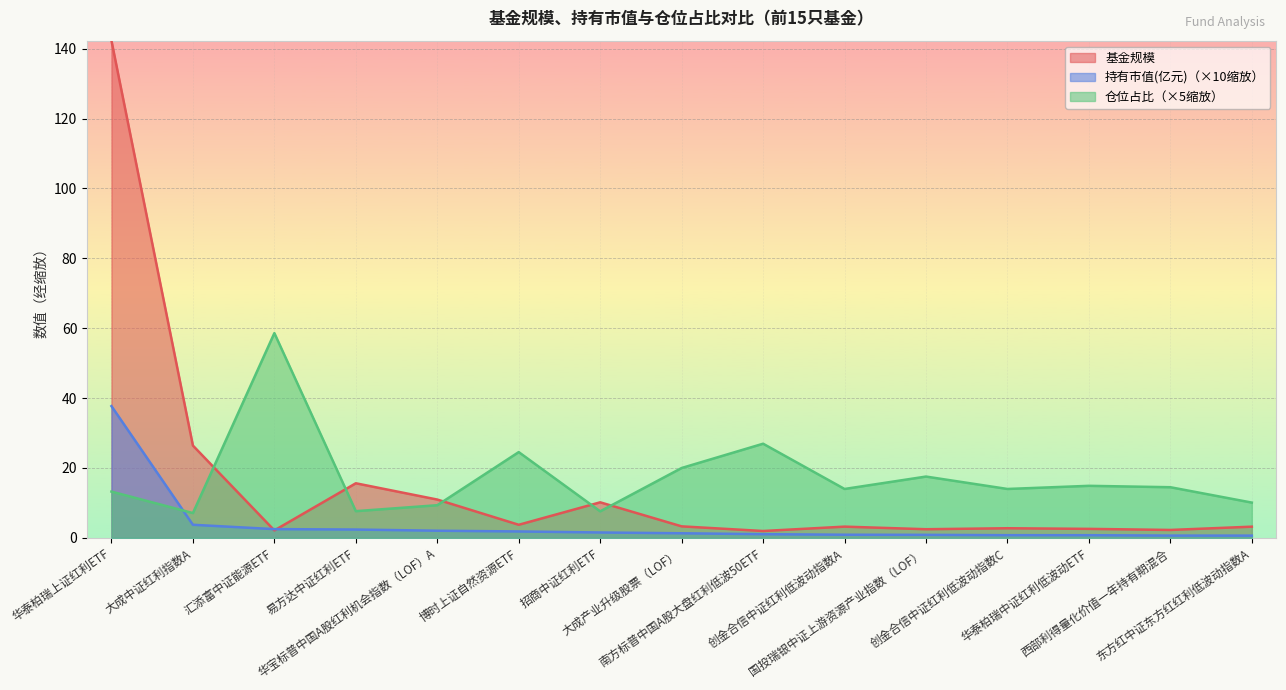

What is the difference between the second highest and minimum values in the 持有市值(亿元) series?

3.1